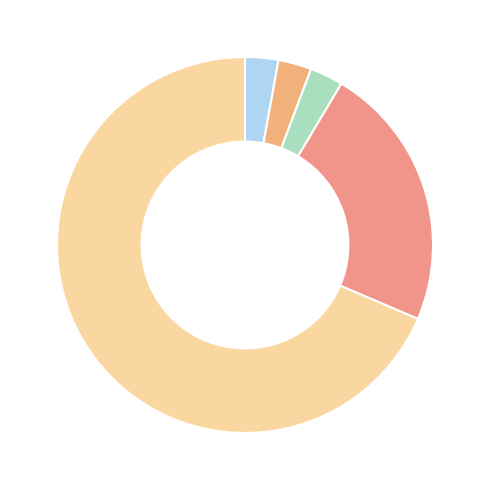

Count the number of slices in the pie.

5